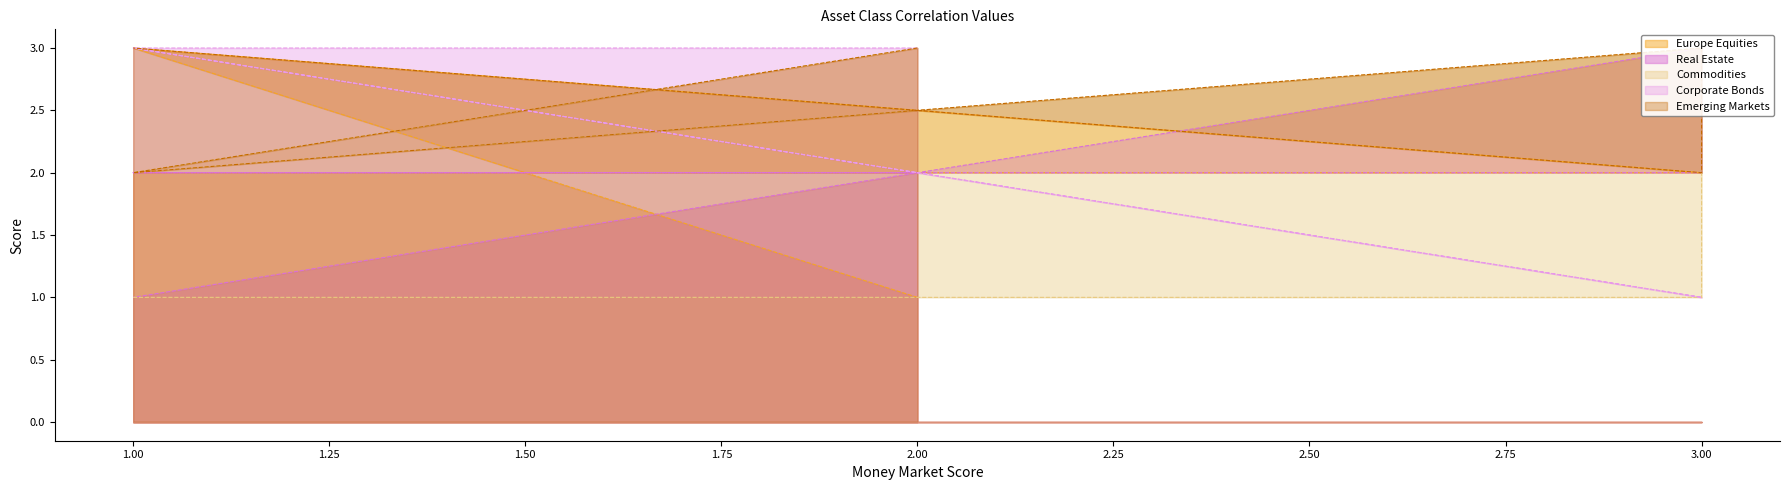

Which series has the largest range (max minus min)?

Europe Equities